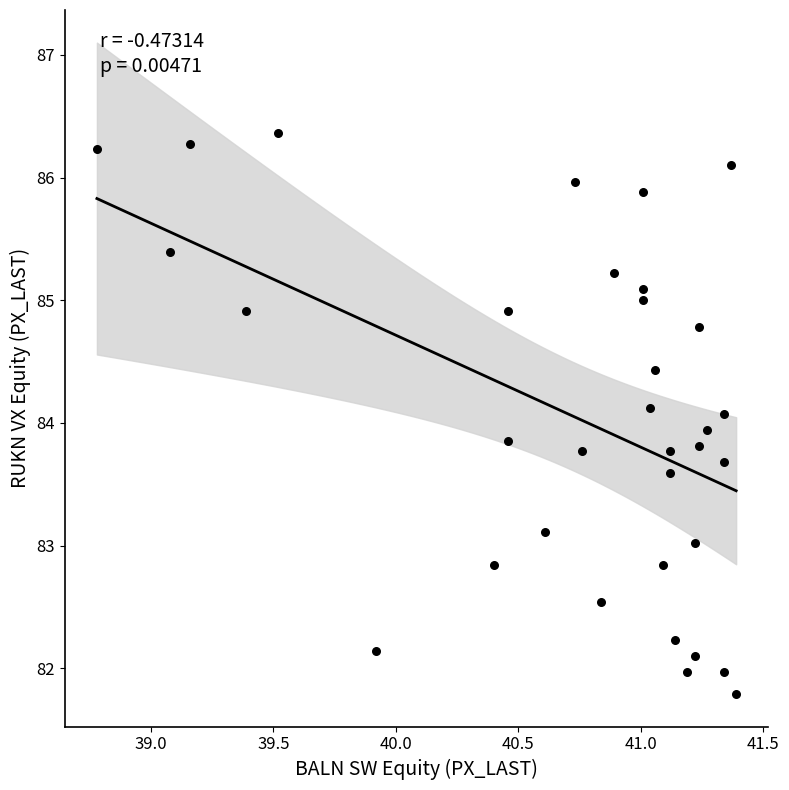

What is the range of Y values (max minus min)?

4.6